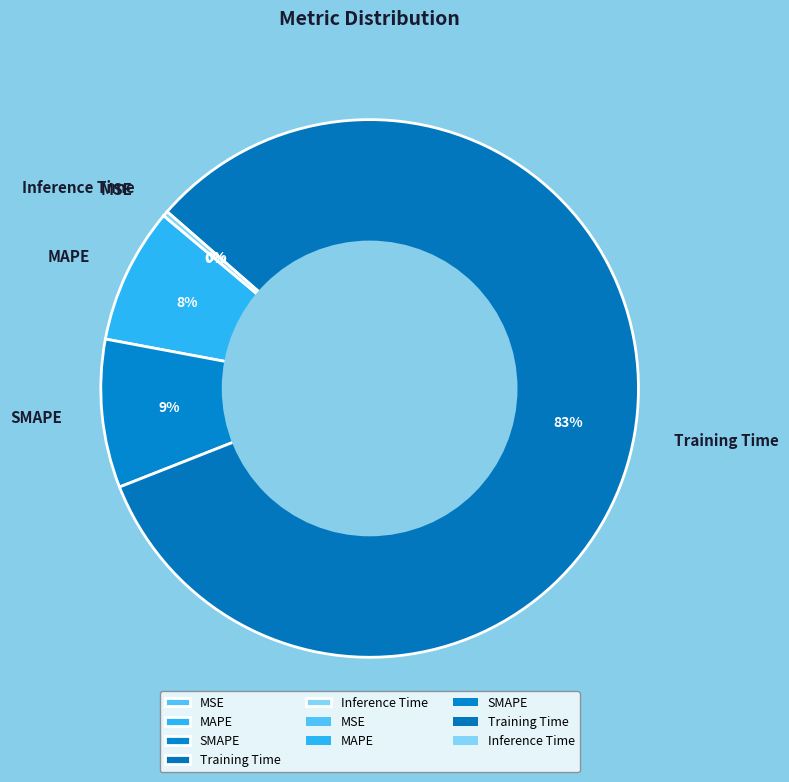

Combined, do SMAPE and Inference Time account for over 50%?

No